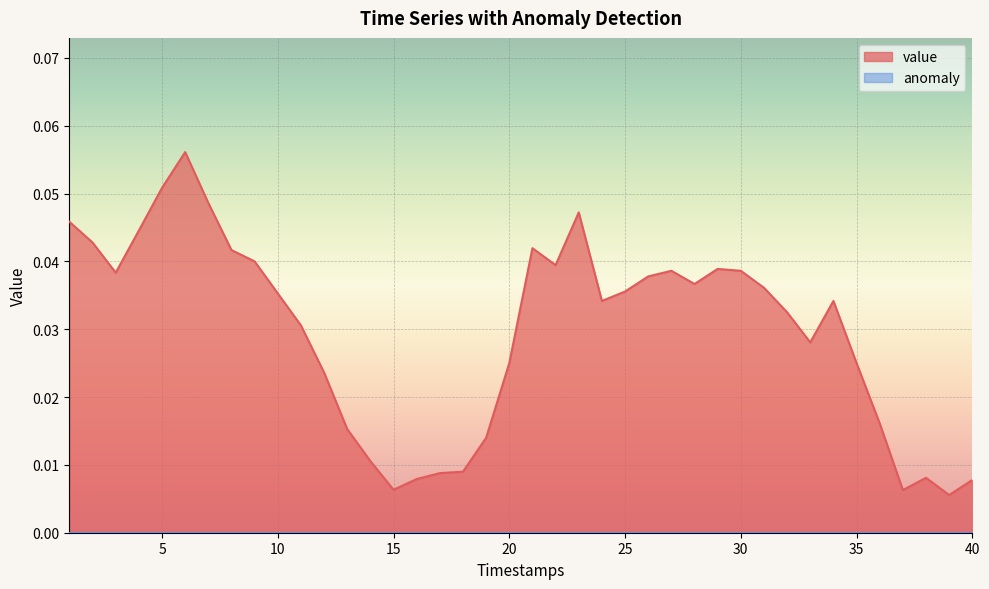

The value at 38 is 0.0. True or false?

False